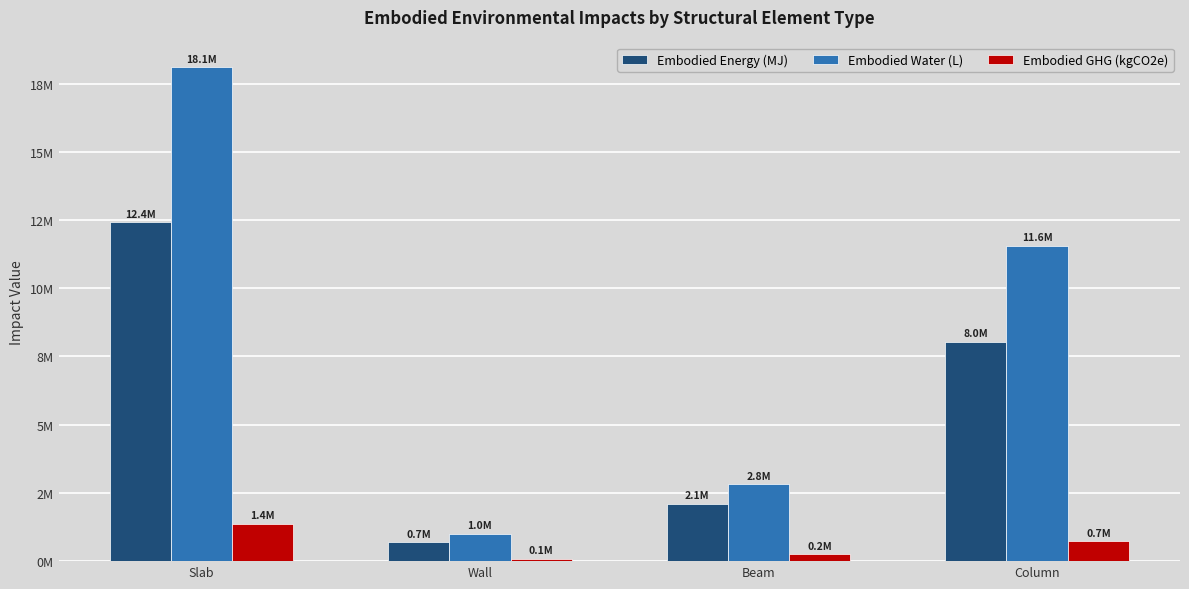

What are all the series names shown in the legend?

Embodied Energy (MJ), Embodied Water (L), Embodied GHG (kgCO2e)